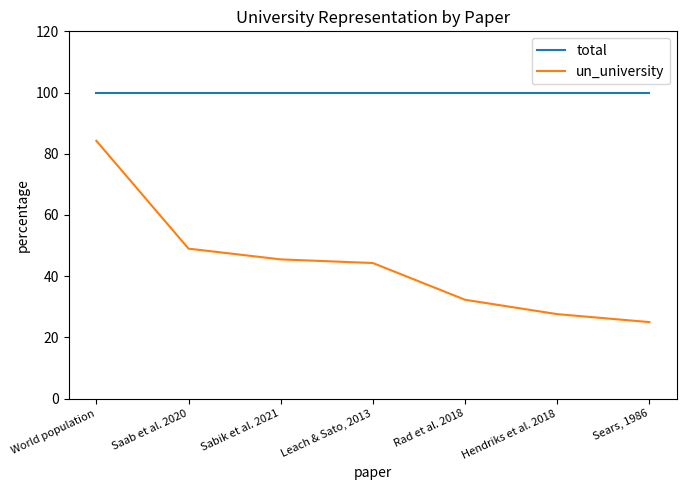

Is it true that total equals 61.5 at World population?

False